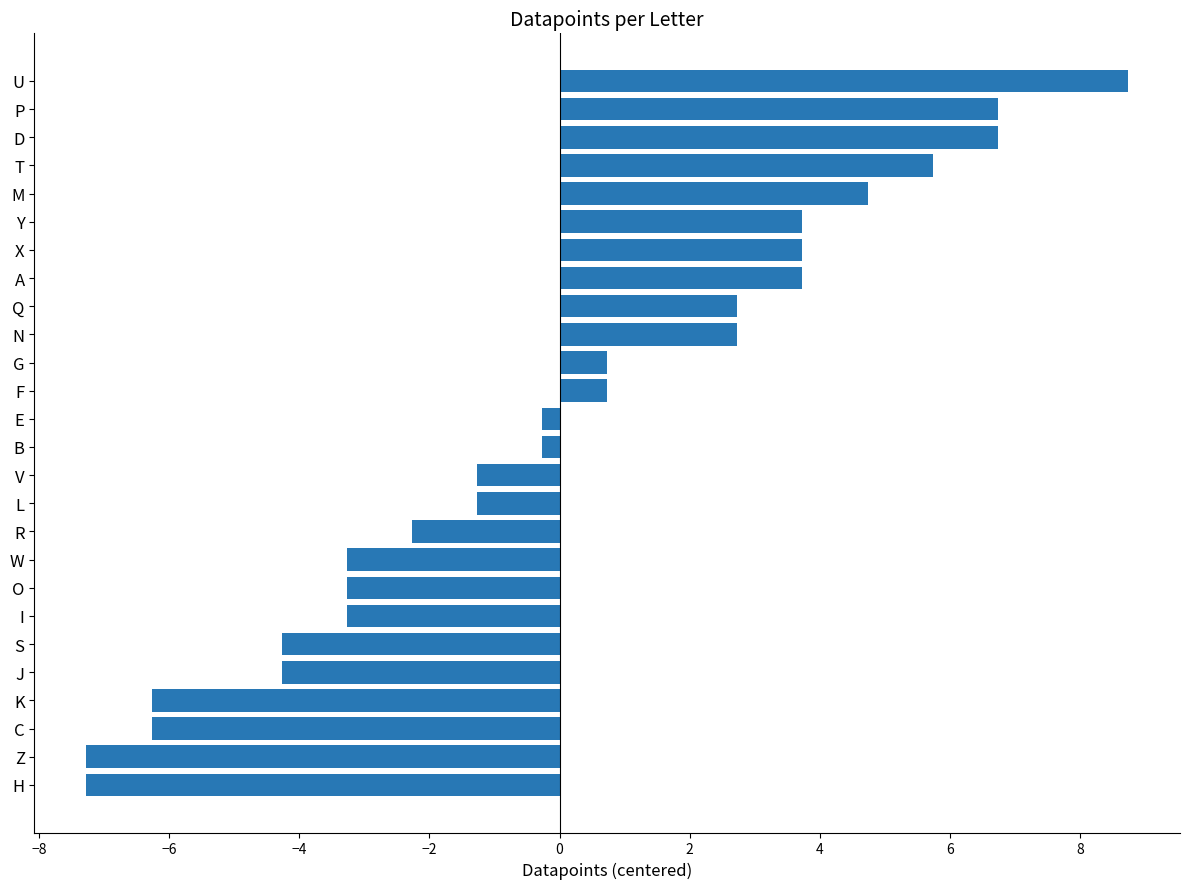

What is the approximate value at Y?

3.7